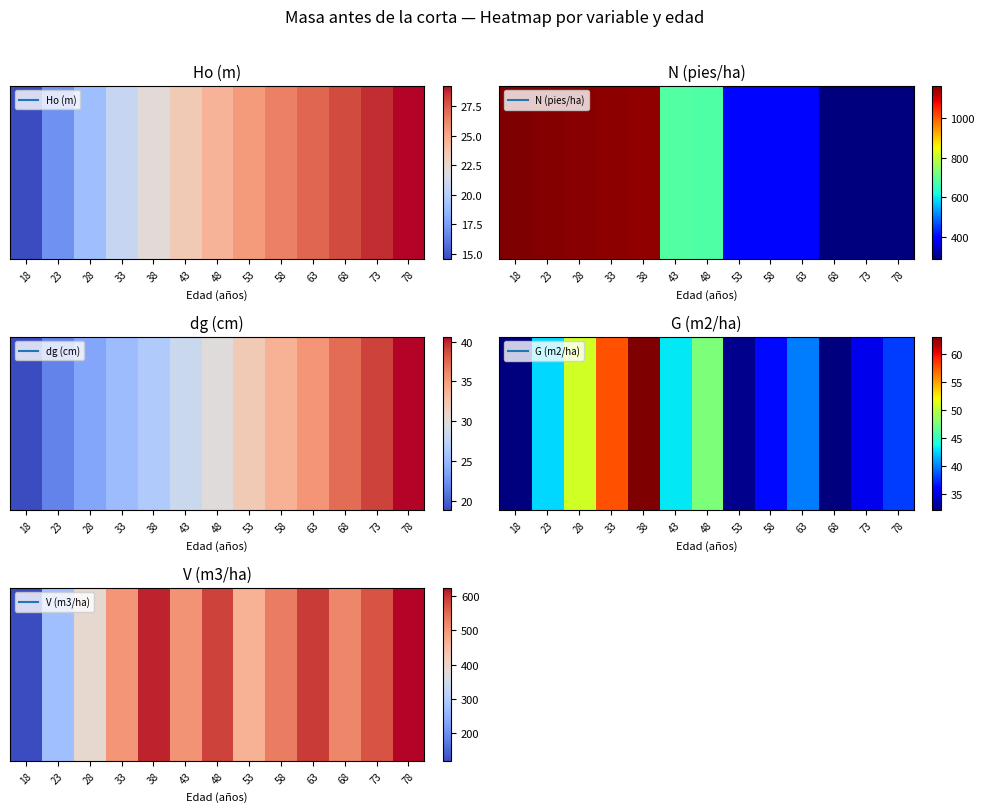

List the labels in order of value, smallest first.

18, 23, 28, 53, 33, 43, 68, 58, 73, 48, 63, 38, 78